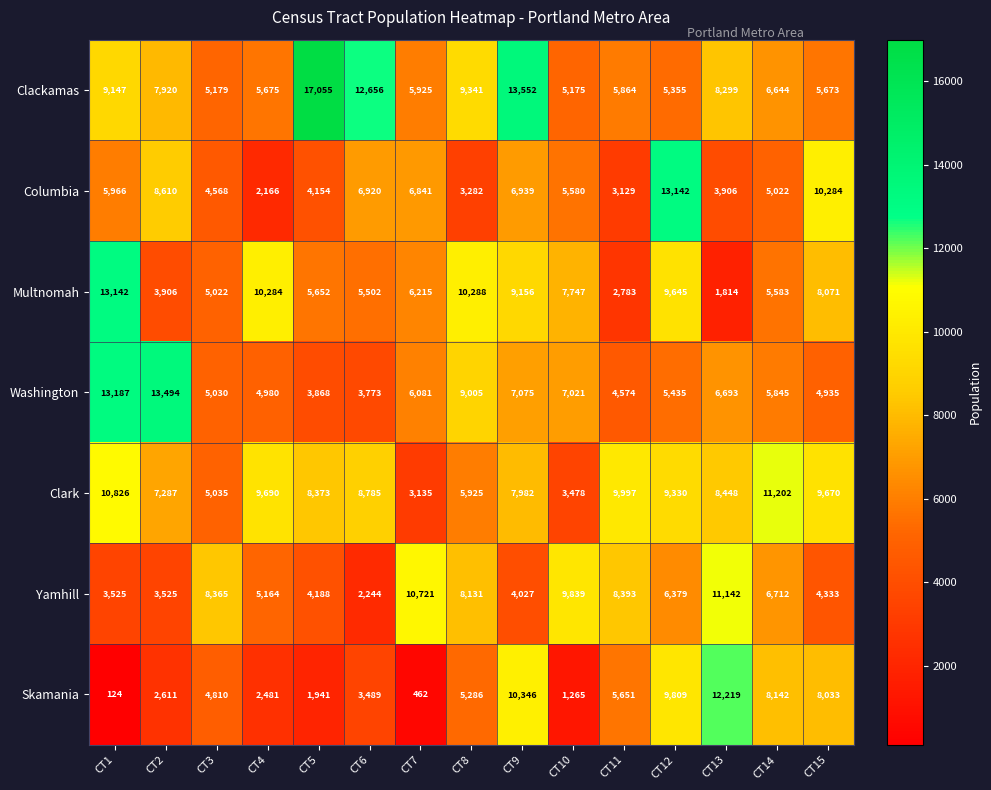

What is the smallest value displayed?

124